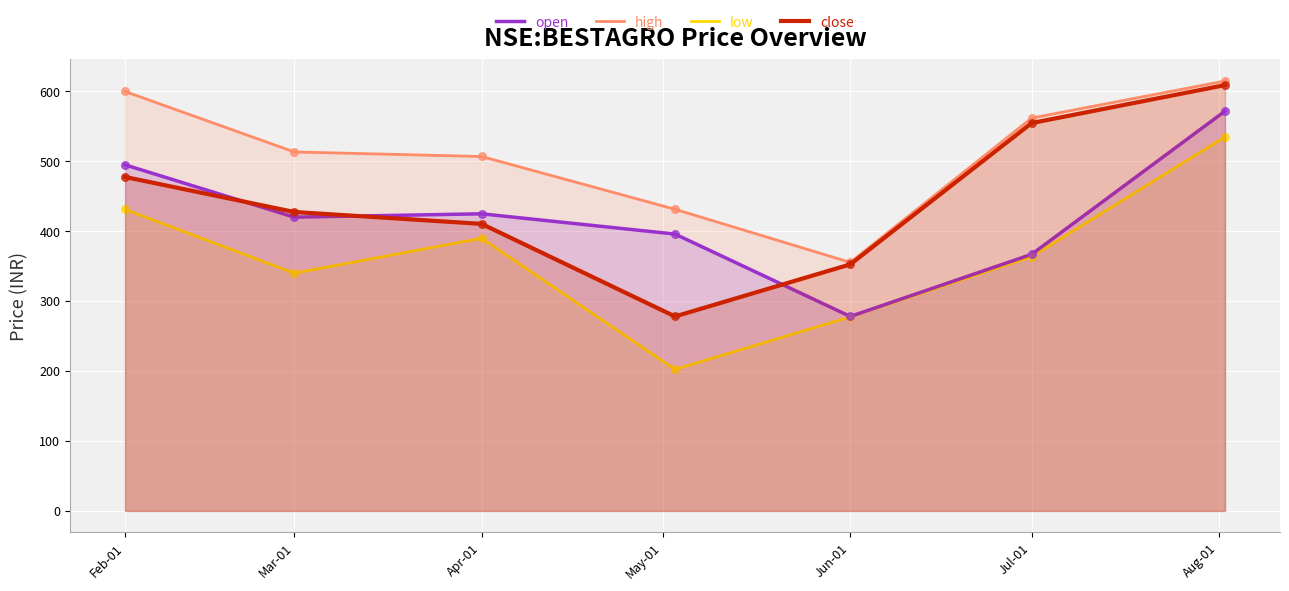

Which series reaches the maximum Y coordinate?

high